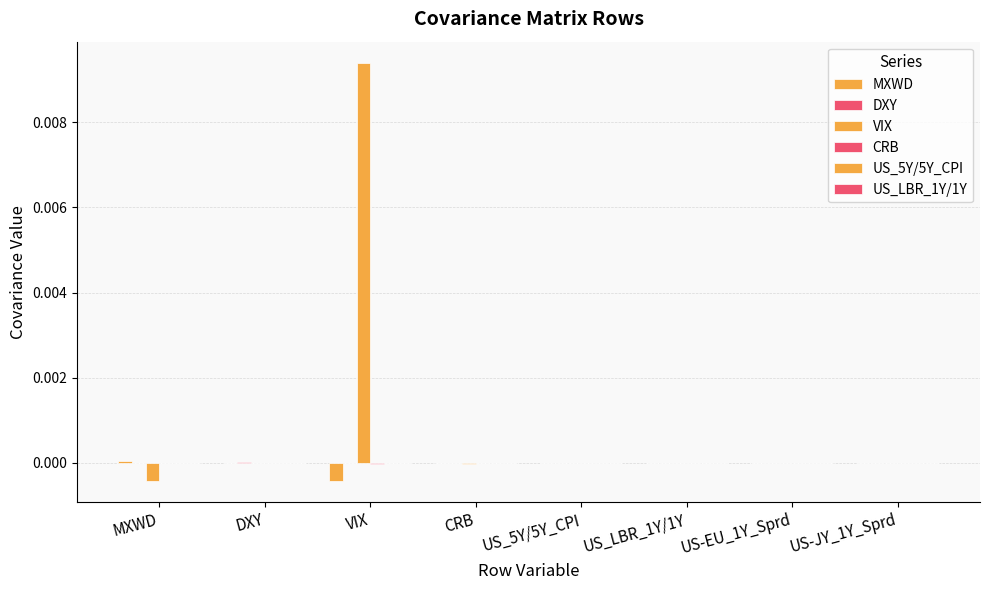

The US_LBR_1Y/1Y series shows 0.0 at US_5Y/5Y_CPI. True or false?

True